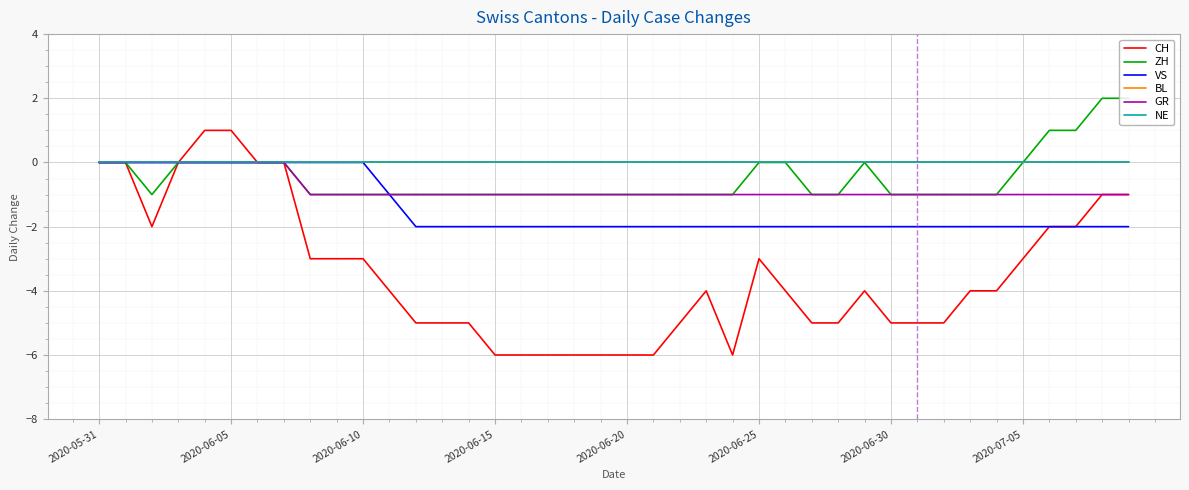

Does the chart display data point markers on the line(s)?

No